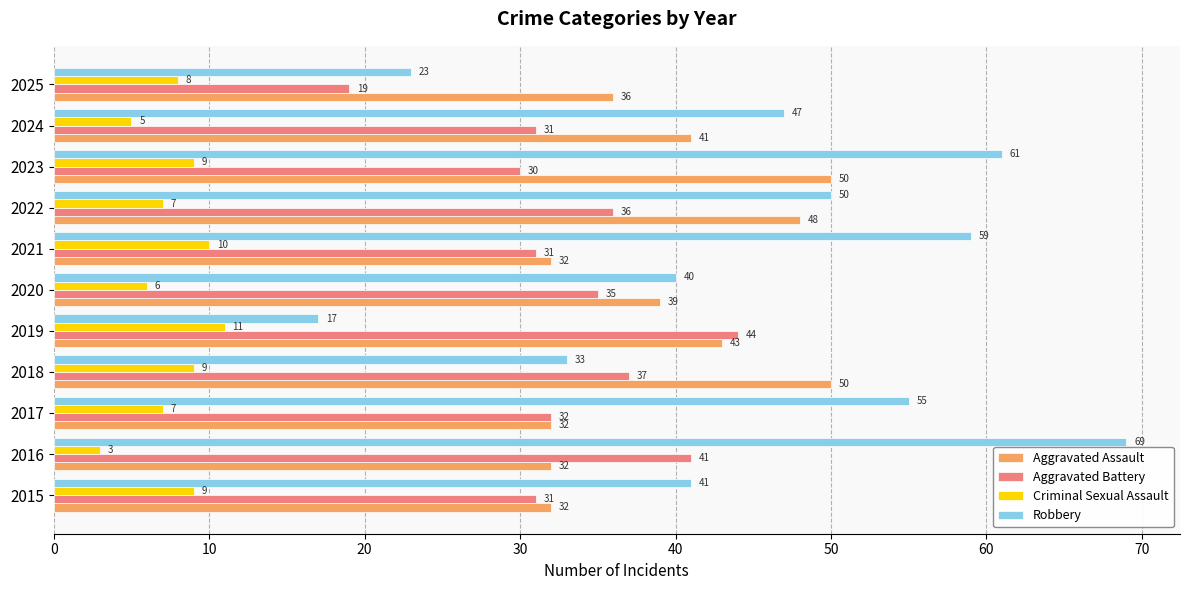

What is the highest value of the Robbery series?

69